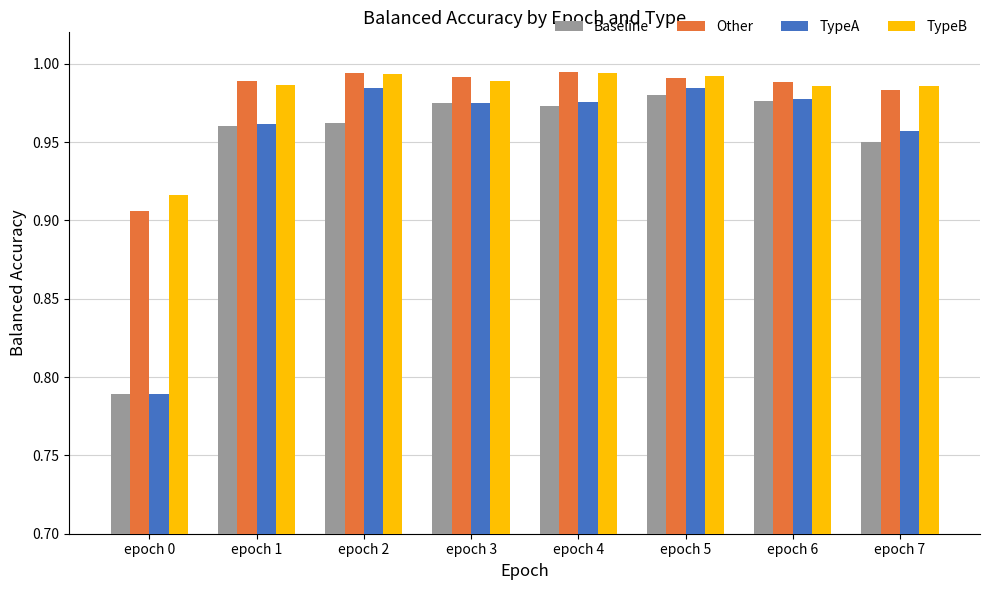

At which category is the sum across all series the highest?

epoch 5